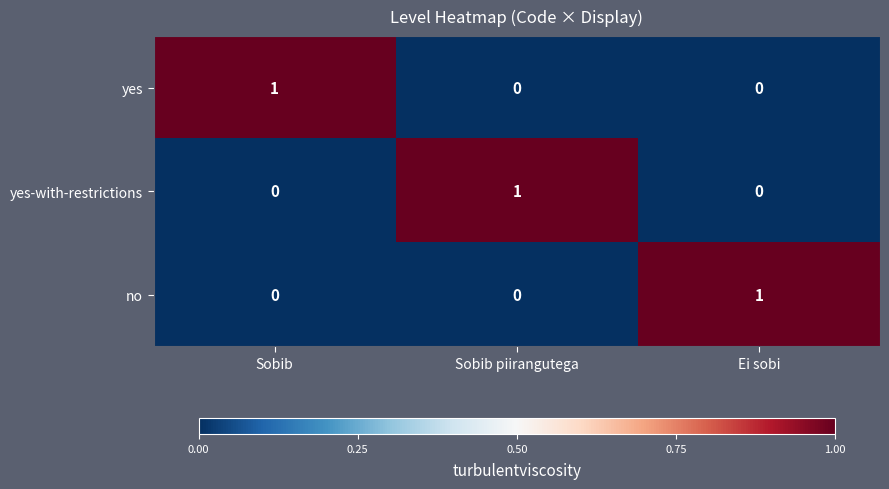

Reading right to left, extract all data points from this chart.

yes: Ei sobi=0	Sobib piirangutega=0	Sobib=1
yes-with-restrictions: Ei sobi=0	Sobib piirangutega=1	Sobib=0
no: Ei sobi=1	Sobib piirangutega=0	Sobib=0